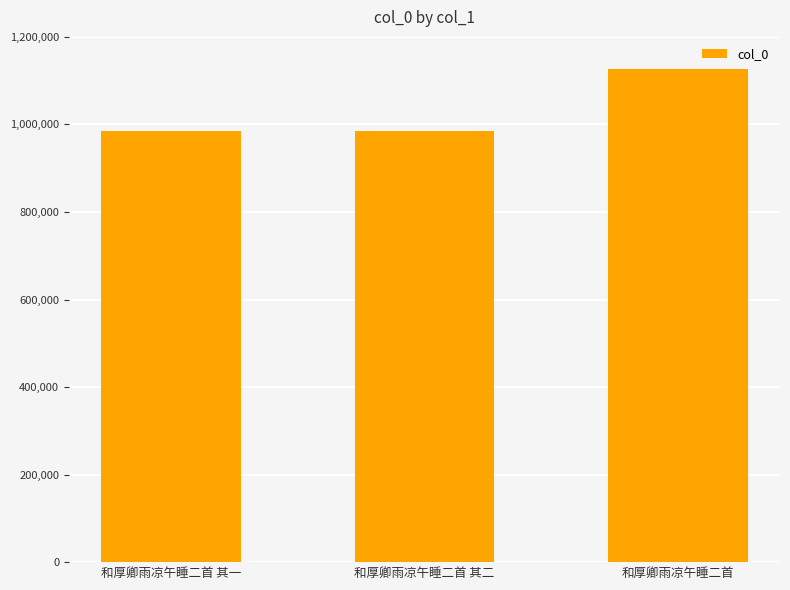

What is the label of the 3rd bar from the right?

和厚卿雨凉午睡二首 其一